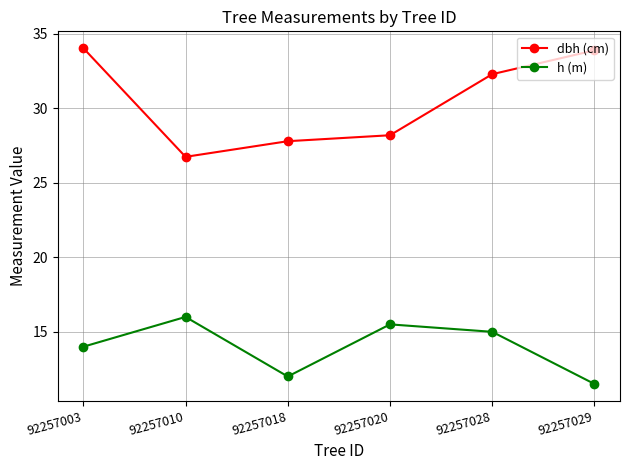

Which series has the largest range (max minus min)?

dbh (cm)